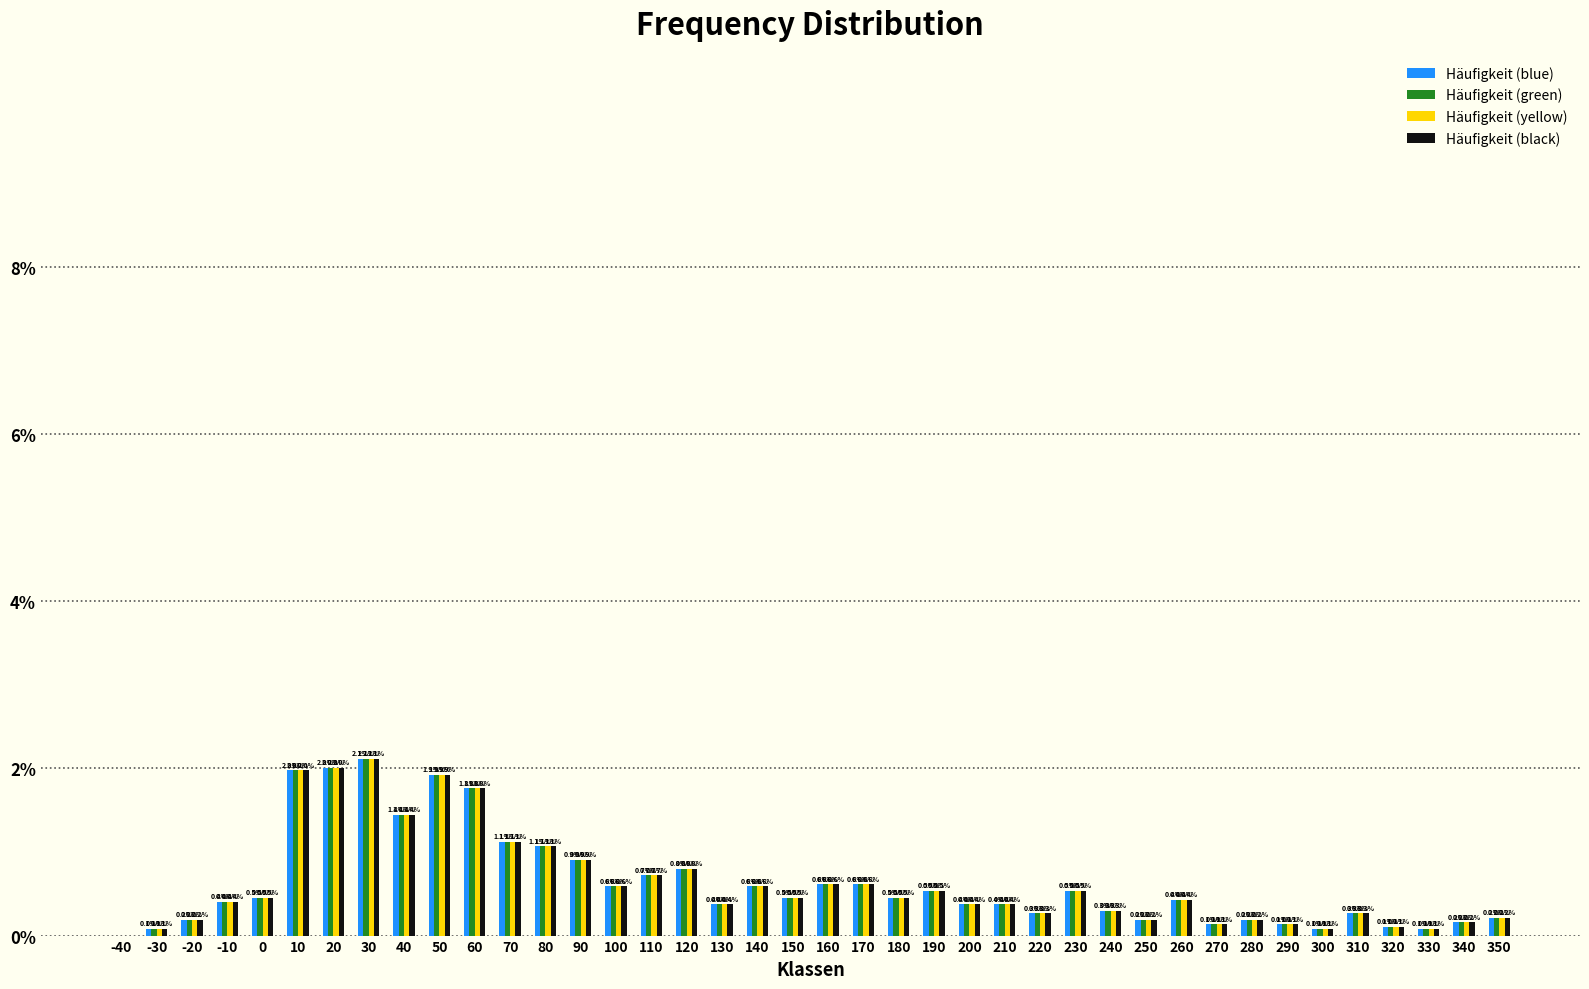

Are the bars grouped side by side (vs. stacked)?

Yes